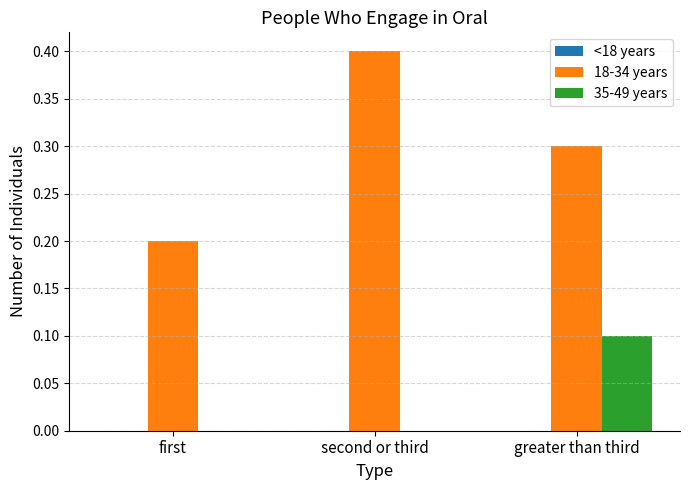

What is the sum of all 18-34 years values?

0.9